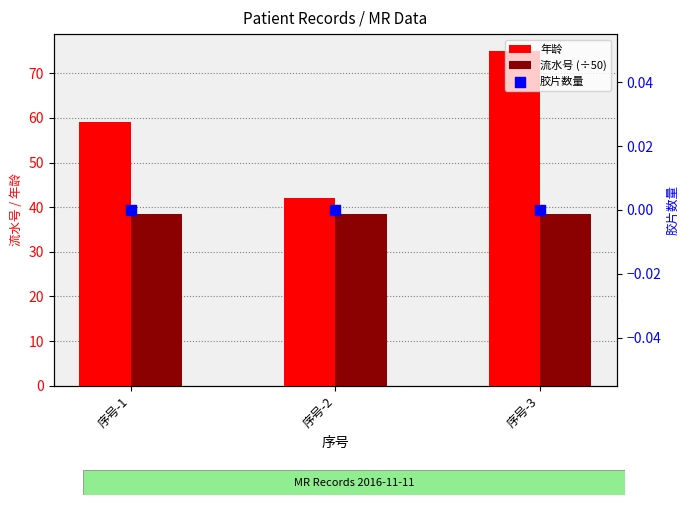

At how many categories does at least one series exceed 50?

2